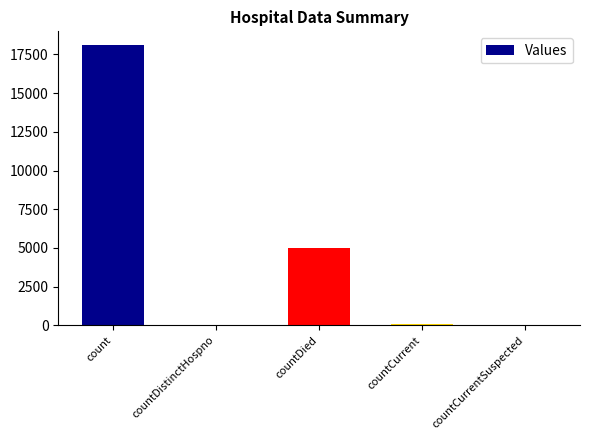

What is the greatest value displayed?

18085